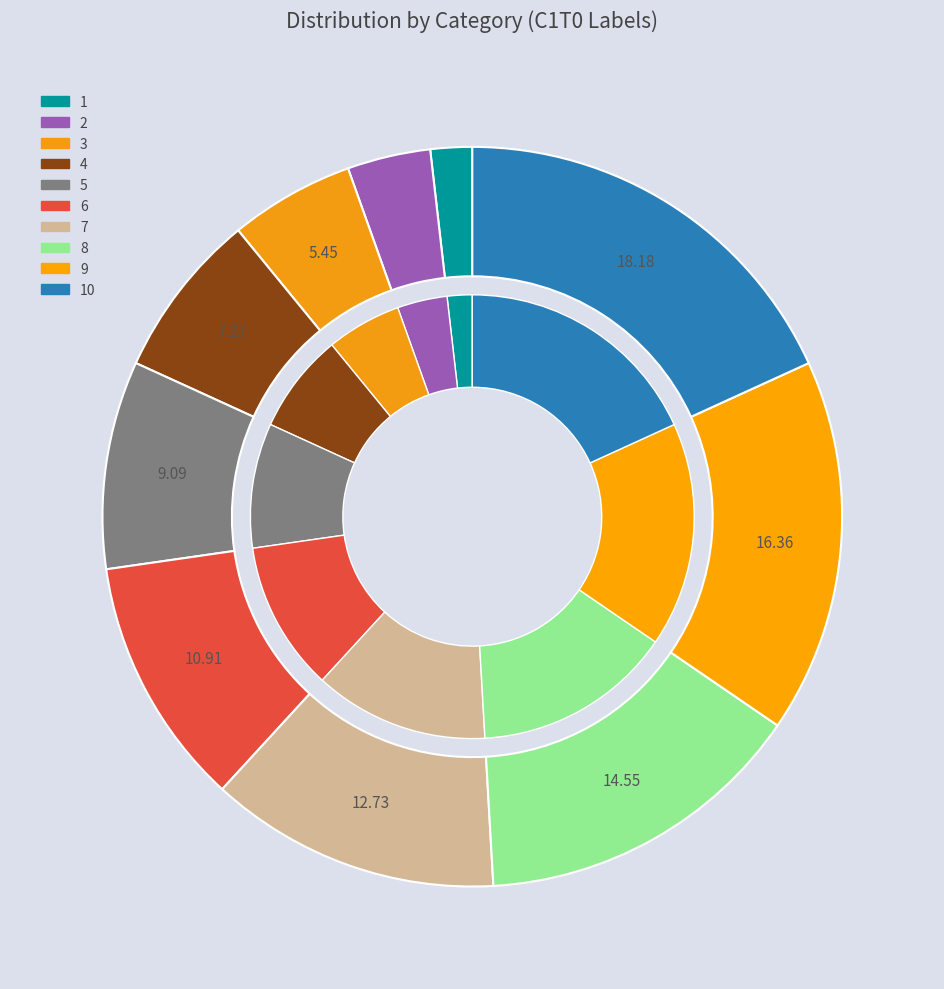

The 10 slice represents 12% of the pie. True or false?

False